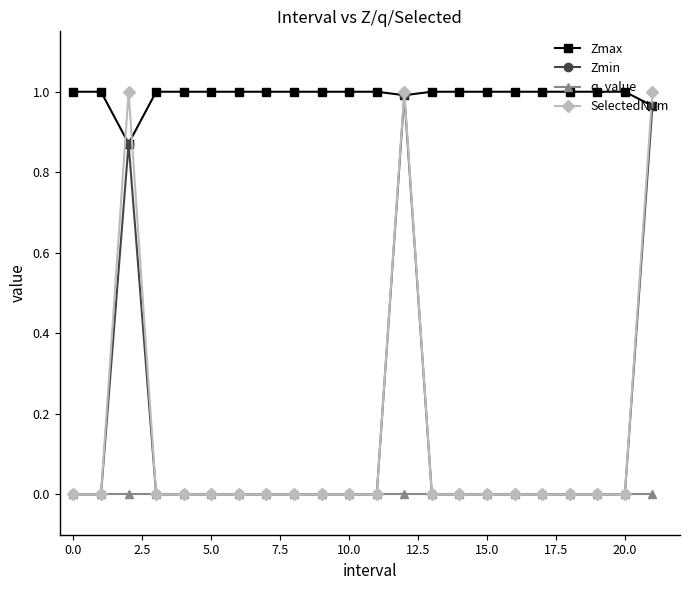

Which series has the widest spread of values?

SelectedNum